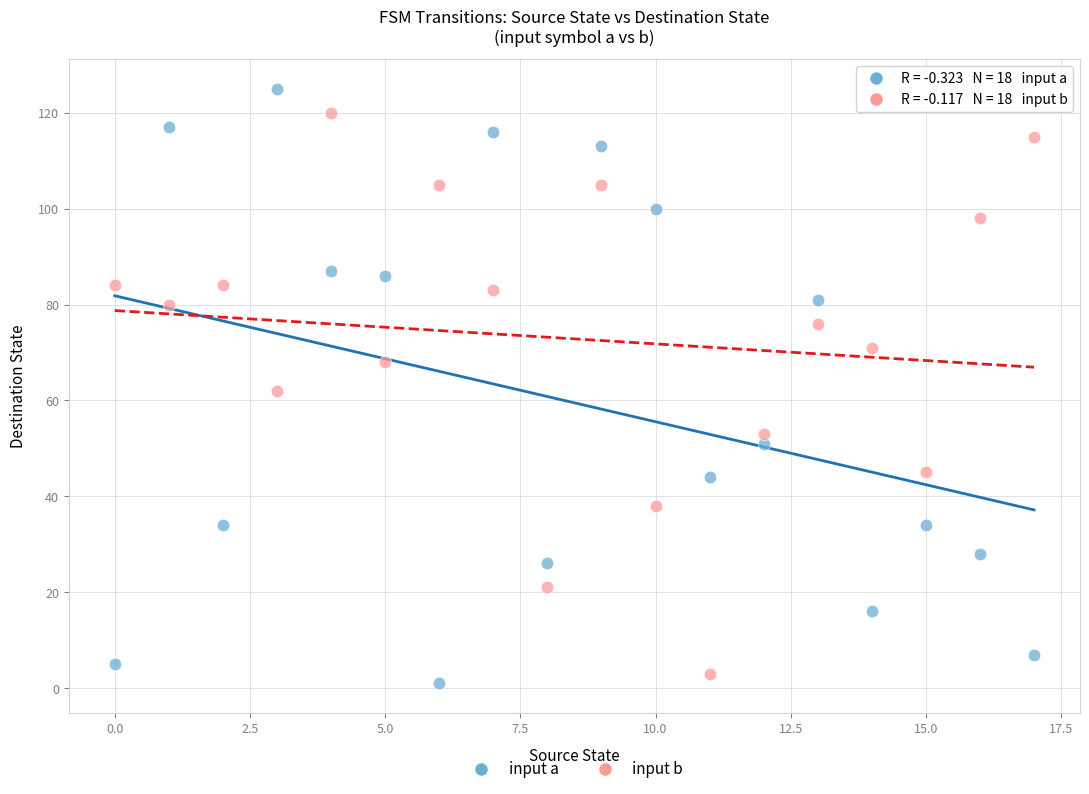

Across all data points, what is the range of Y values (max minus min)?

124